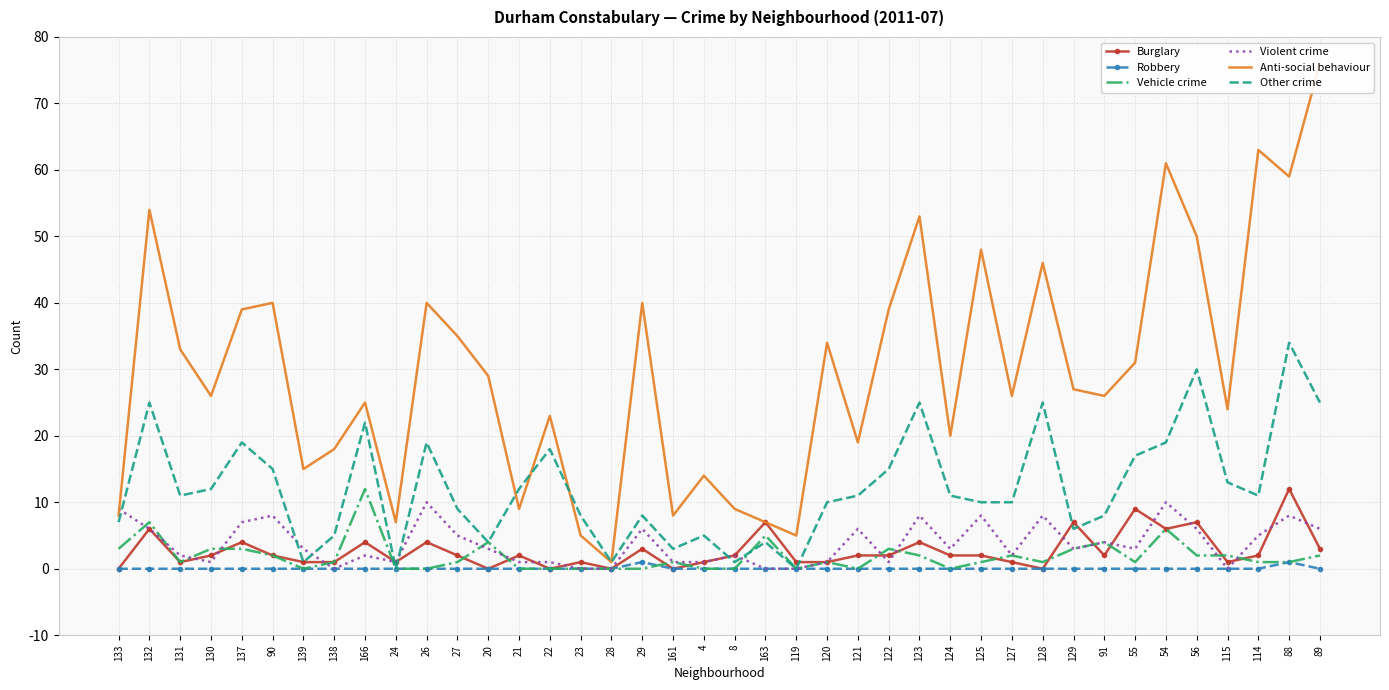

Which series has the largest range (max minus min)?

Anti-social behaviour